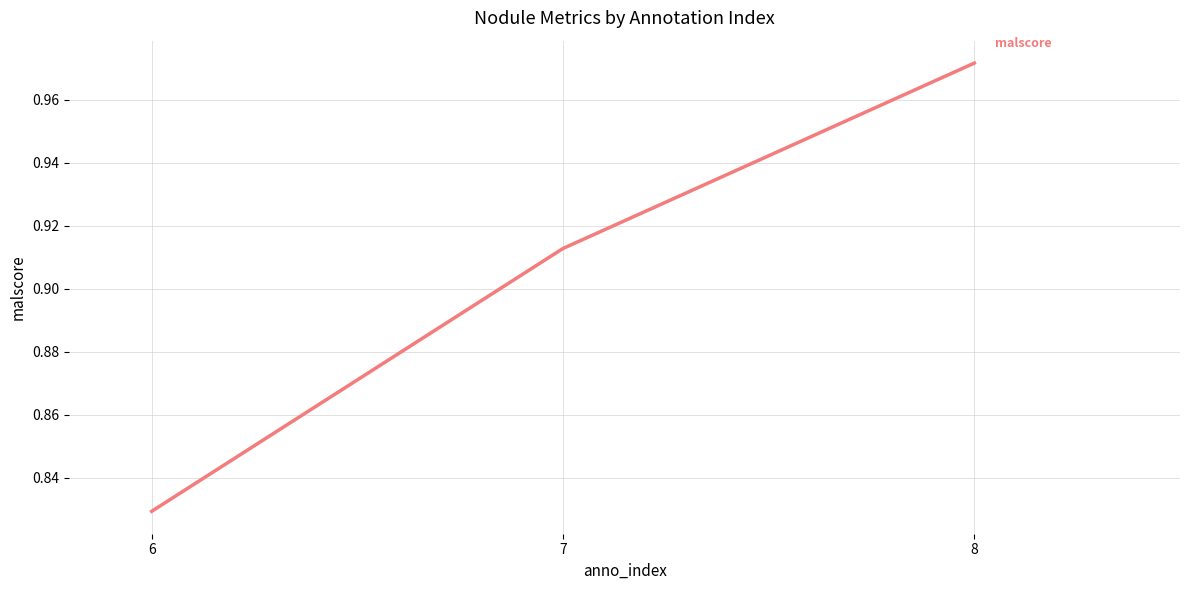

List the labels in order of value, largest first.

8, 7, 6